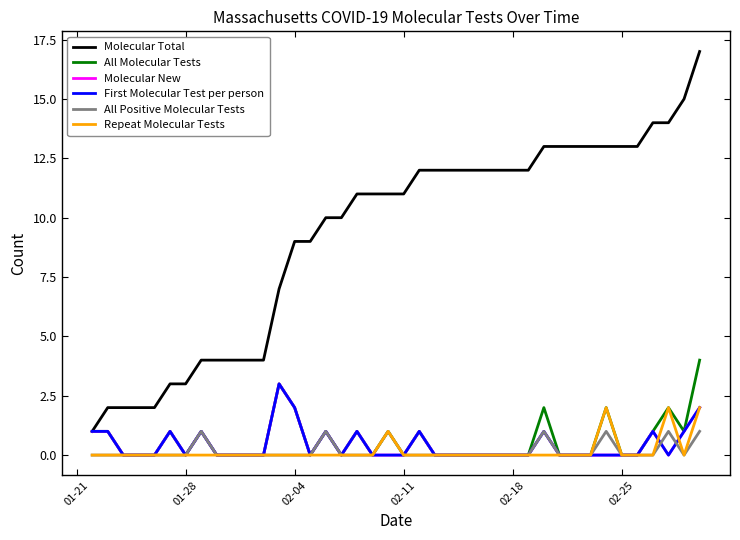

What is the difference between the maximum and minimum values in the All Positive Molecular Tests series?

1